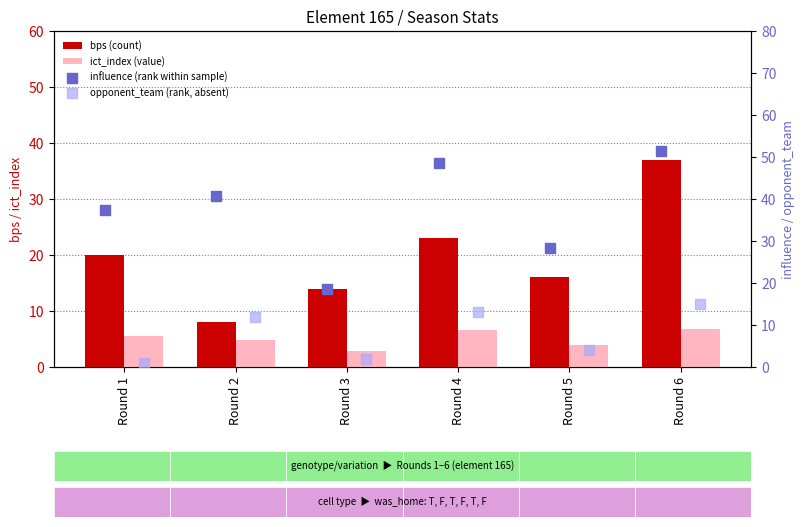

Which series reaches the minimum Y coordinate?

opponent_team (rank, absent)